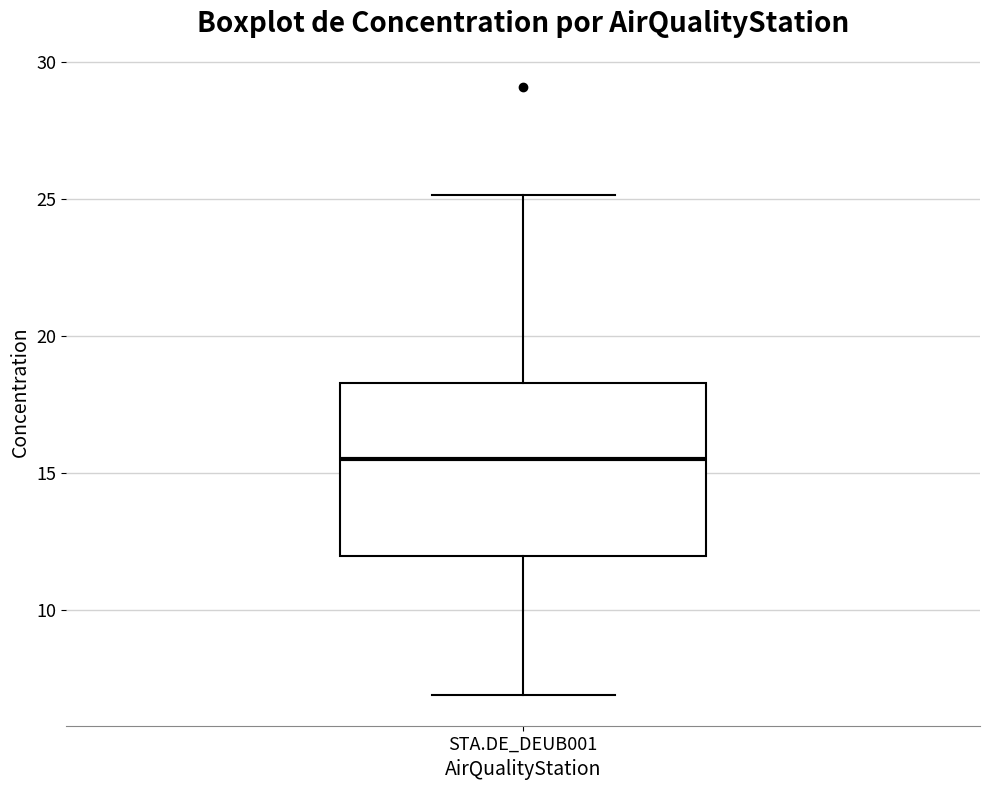

Transcribe this box plot: give where the median line is, the range the box spans, and where the two whiskers end, as read against the y-axis. The values are not printed on the chart, so give them approximately, as read against the axis.

median 15.5, box 12.0 to 18.5, whiskers 7.0 to 25.0